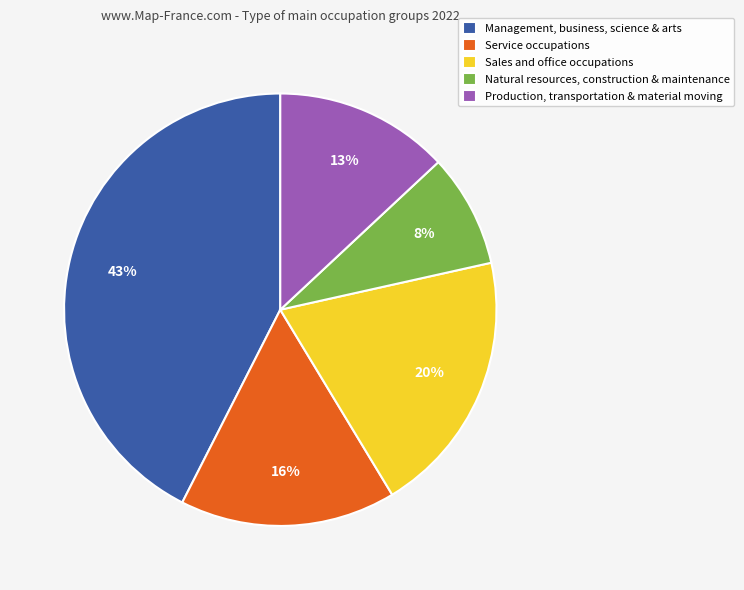

Is the sum of Service occupations and Natural resources, construction & maintenance greater than half?

No